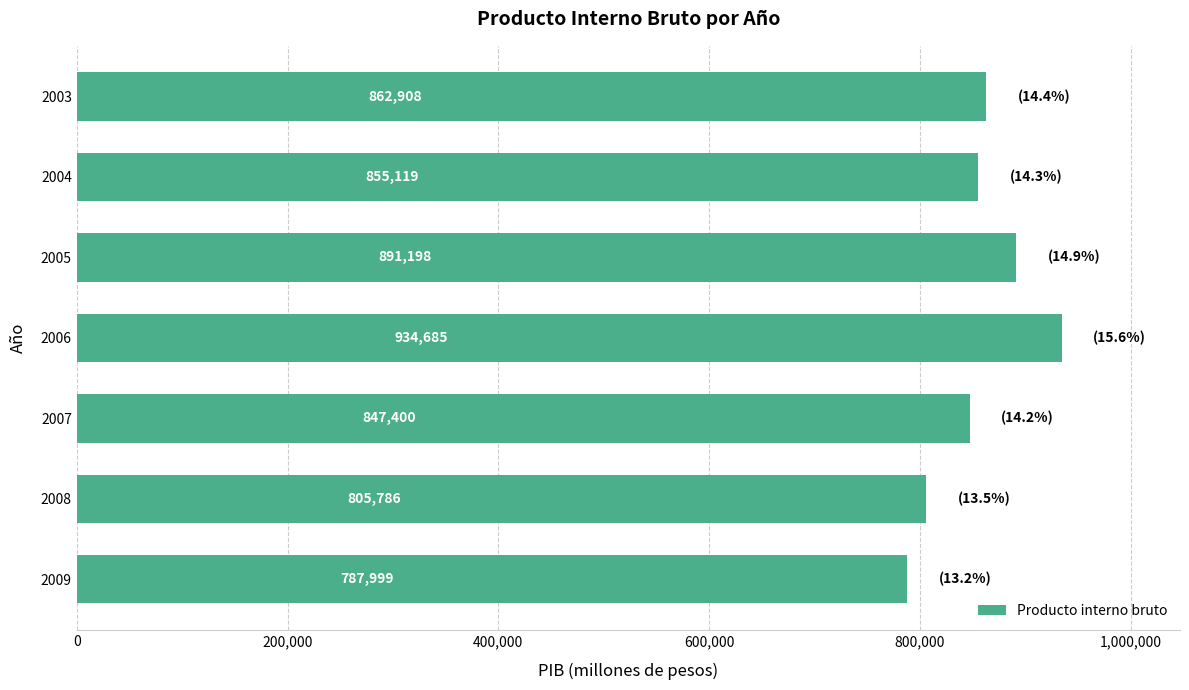

Between 2004 and 2008, which is larger?

2004